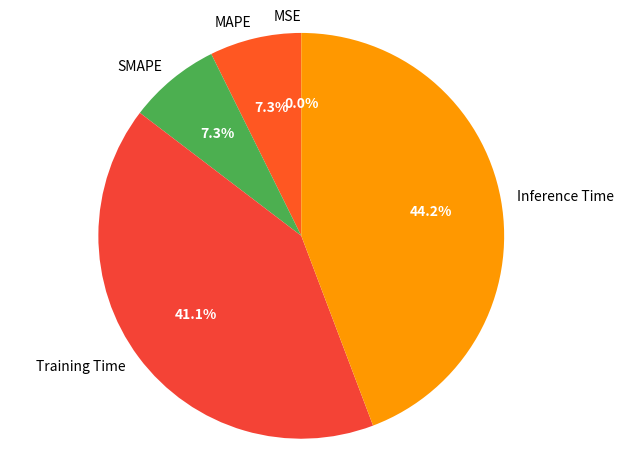

Does any single category account for the majority?

No